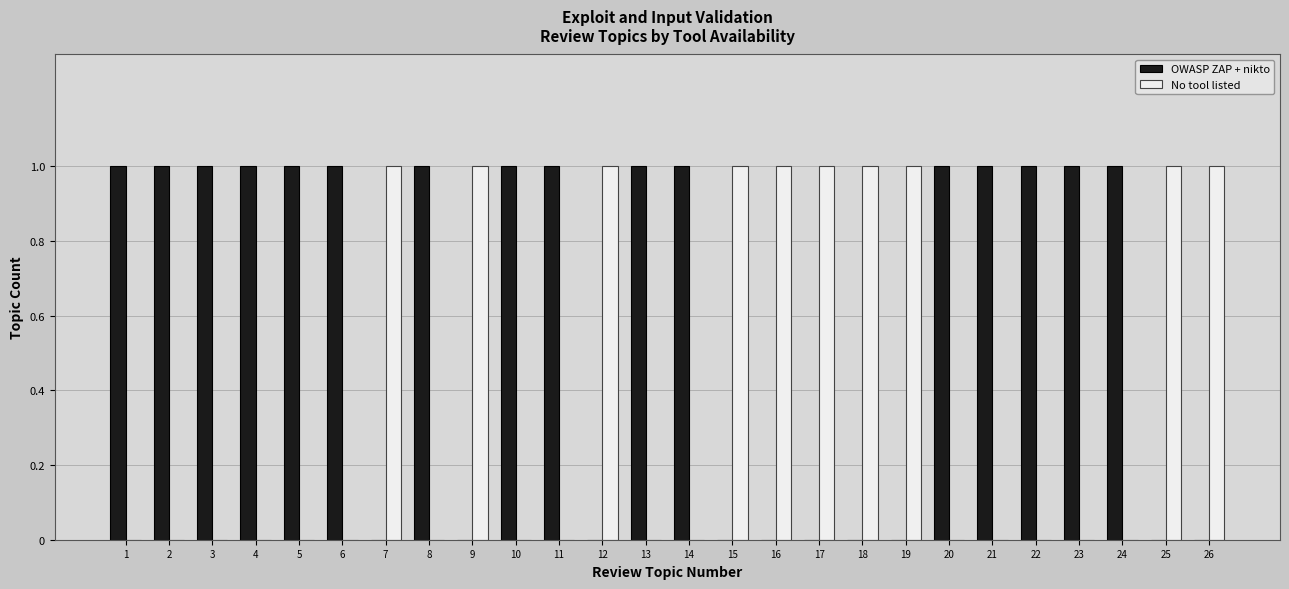

How many groups of bars are there?

26